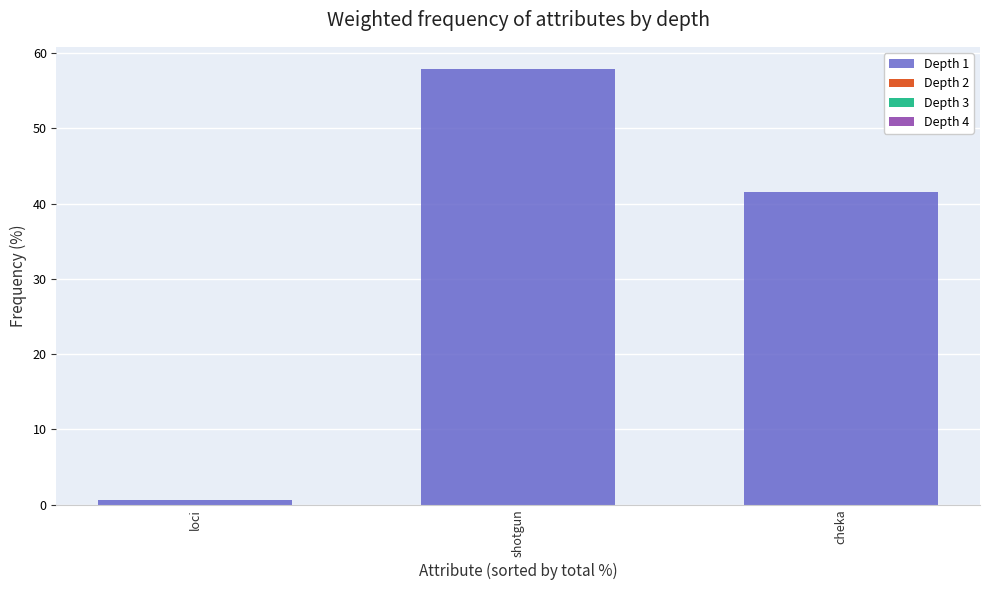

Between loci and cheka, which is larger?

cheka